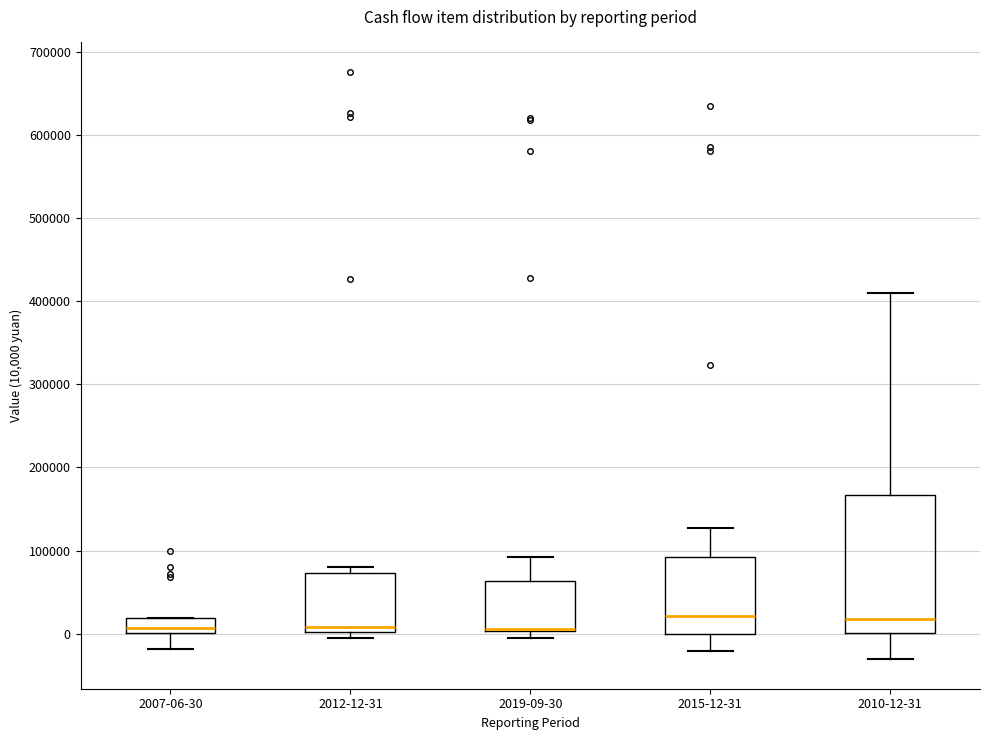

Reading left to right, read every box against the y-axis: the position of its median line, the range the box covers, and the ends of its whiskers. The values are not printed on the chart, so give them approximately, as read against the axis.

2007-06-30: median 10000, box 0 to 20000, whiskers -20000 to 20000
2012-12-31: median 10000, box 0 to 70000, whiskers -10000 to 80000
2019-09-30: median 10000 (drawn on the box's lower edge), box 0 to 60000, whiskers 0 (just below the box's lower edge) to 90000
2015-12-31: median 20000, box 0 to 90000, whiskers -20000 to 130000
2010-12-31: median 20000, box 0 to 170000, whiskers -30000 to 410000